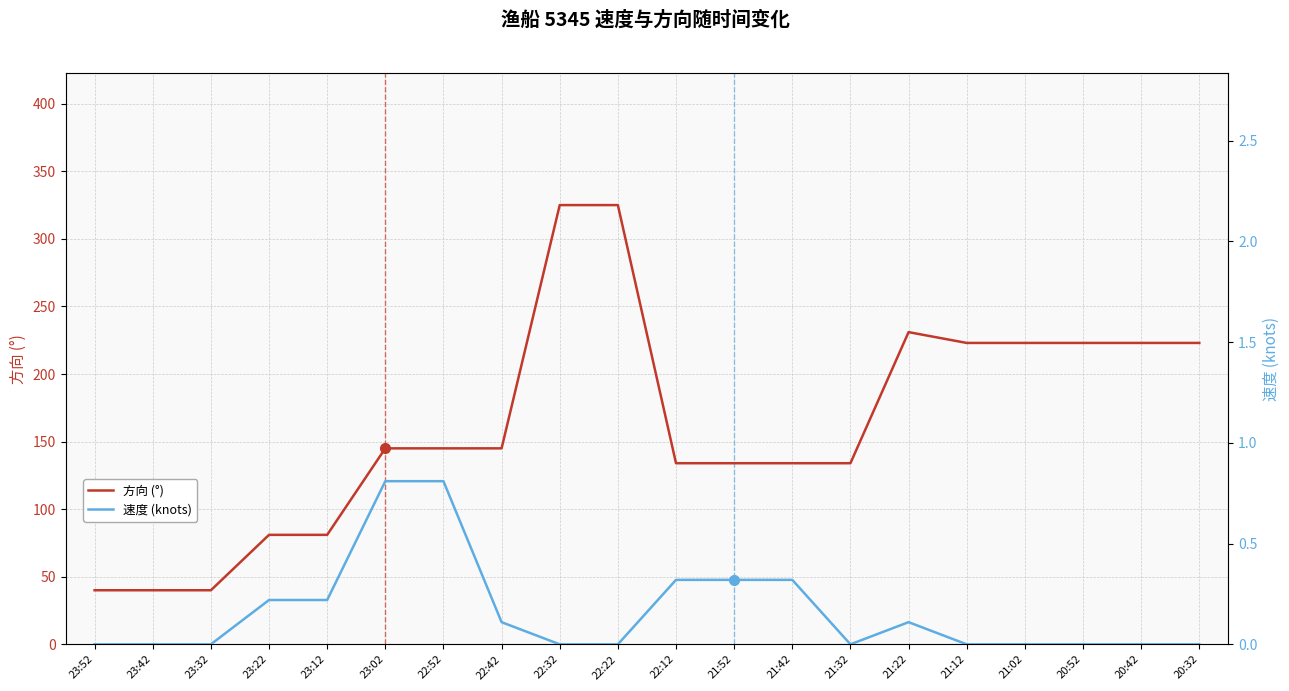

What are all the series names shown in the legend?

方向 (°), 速度 (knots)